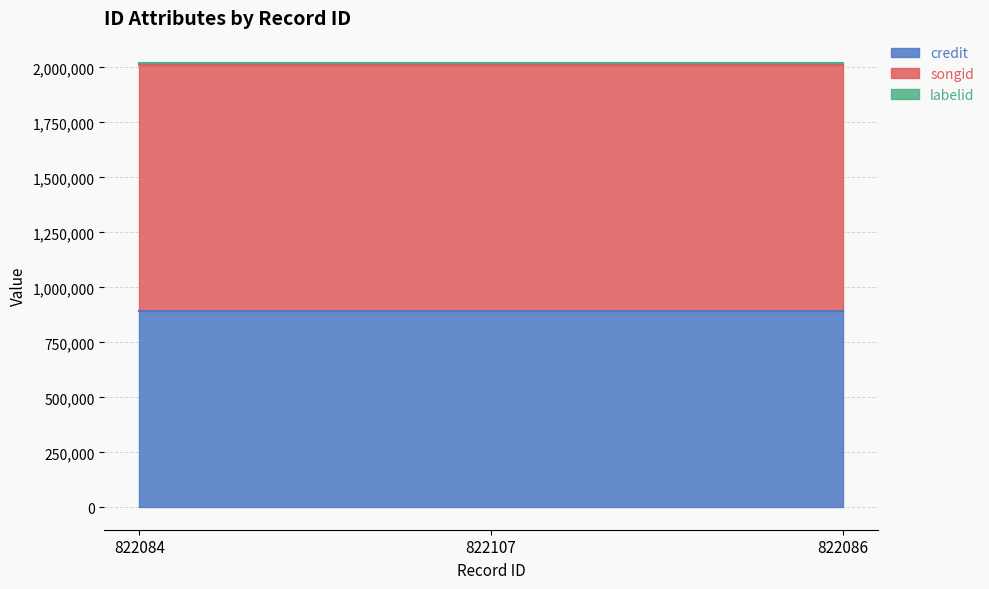

What is the label of the 2nd point from the left?

822107